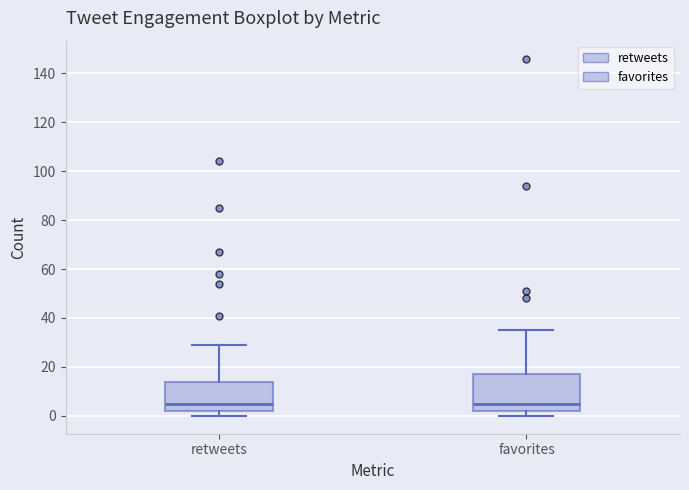

Reading left to right, transcribe this box plot: for each box, give where its median line is, the range the box spans, and where its two whiskers end, as read against the y-axis. The values are not printed on the chart, so give them approximately, as read against the axis.

retweets: median 6, box 2 to 14, whiskers 0 to 30
favorites: median 6, box 2 to 18, whiskers 0 to 36